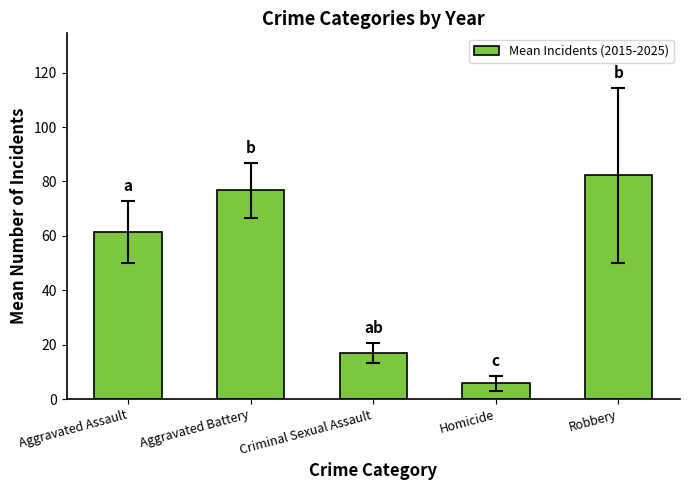

Which label corresponds to the largest value in the chart?

Robbery